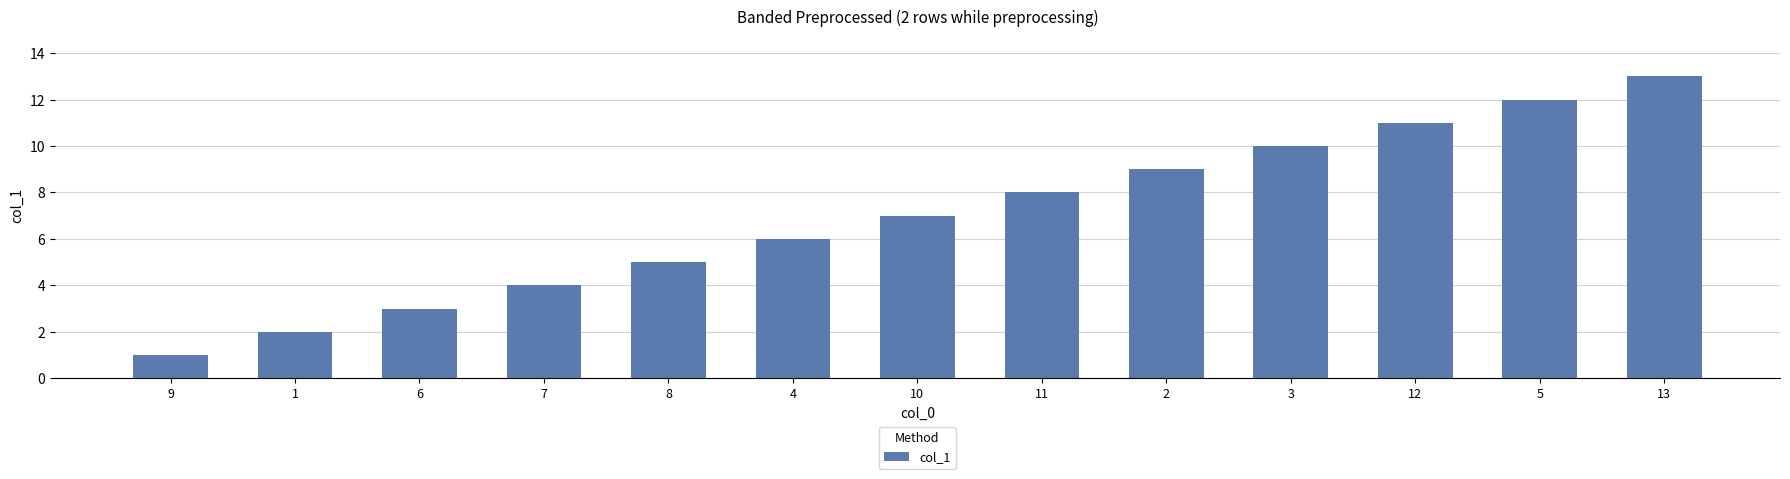

At which category does the chart reach its peak across all series?

13